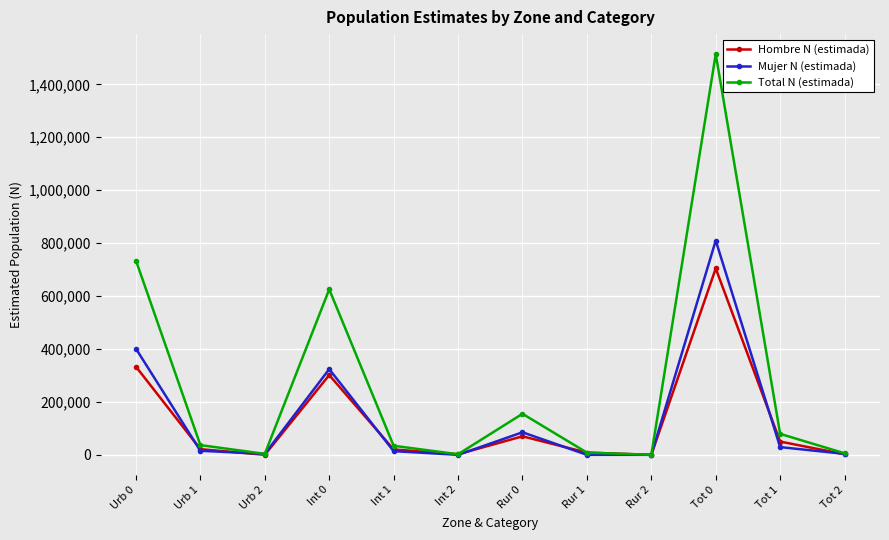

What is the value of the Mujer N (estimada) point at the 5th from the left?

13880